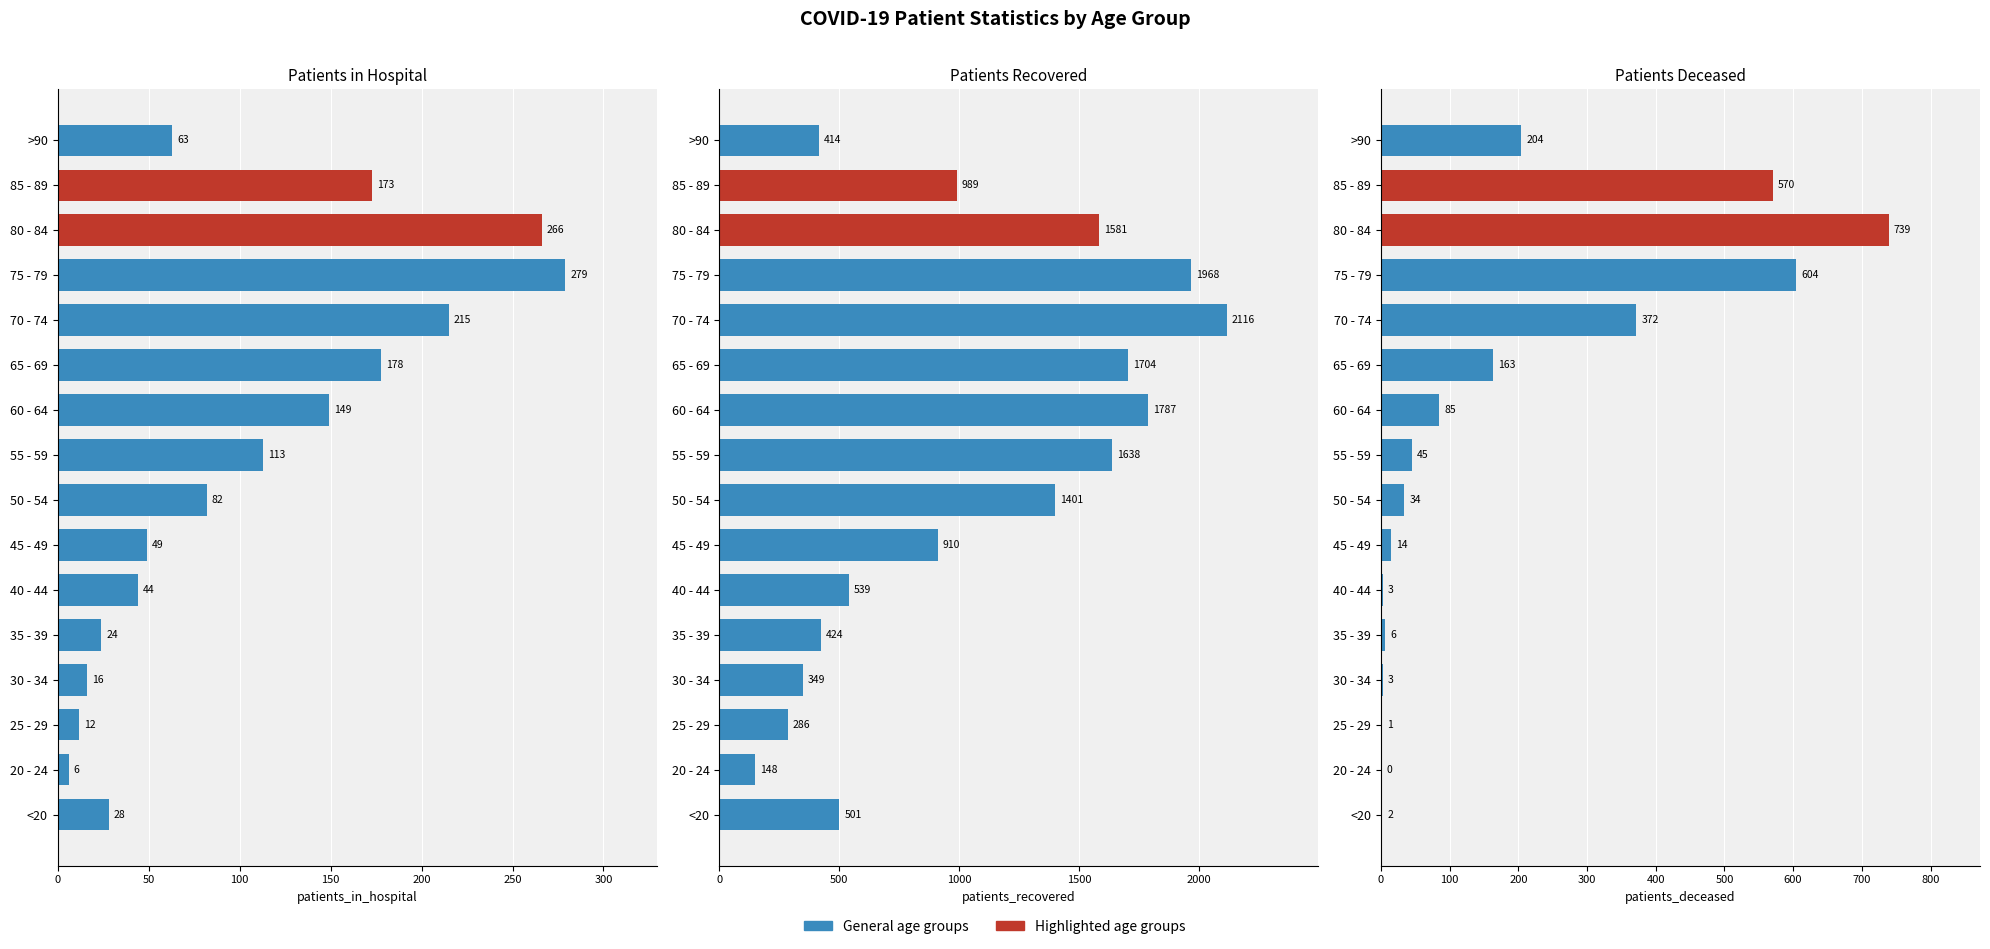

How many values in the patients_recovered series exceed 989?

7